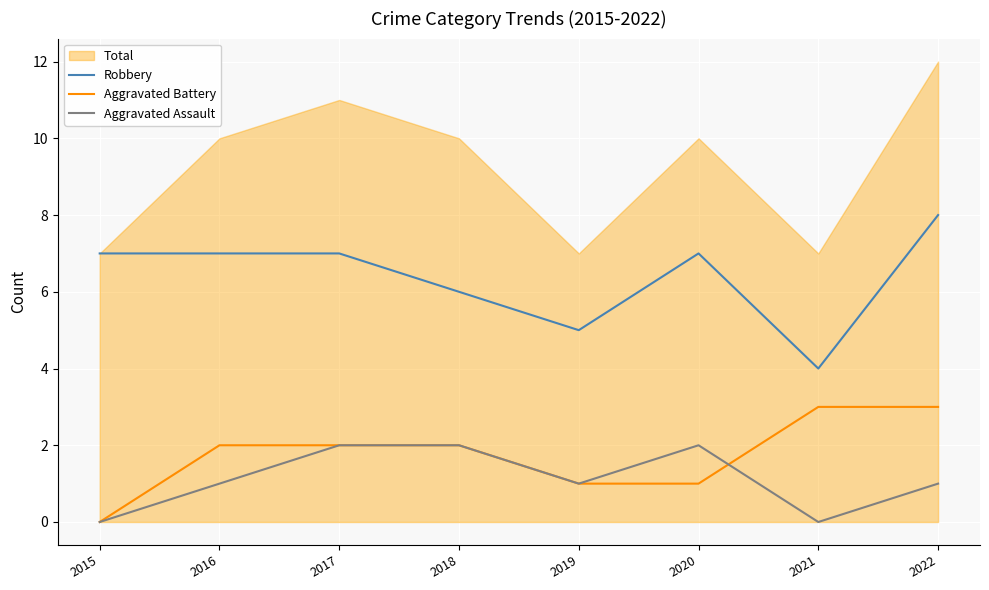

Does the chart display data point markers on the line(s)?

No